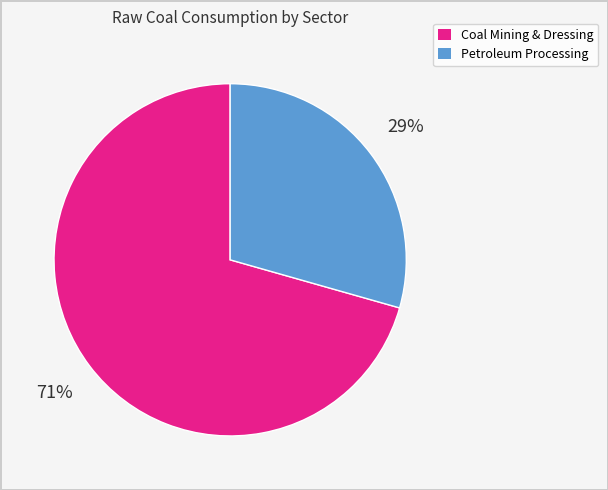

Is there a majority slice in this chart?

Yes